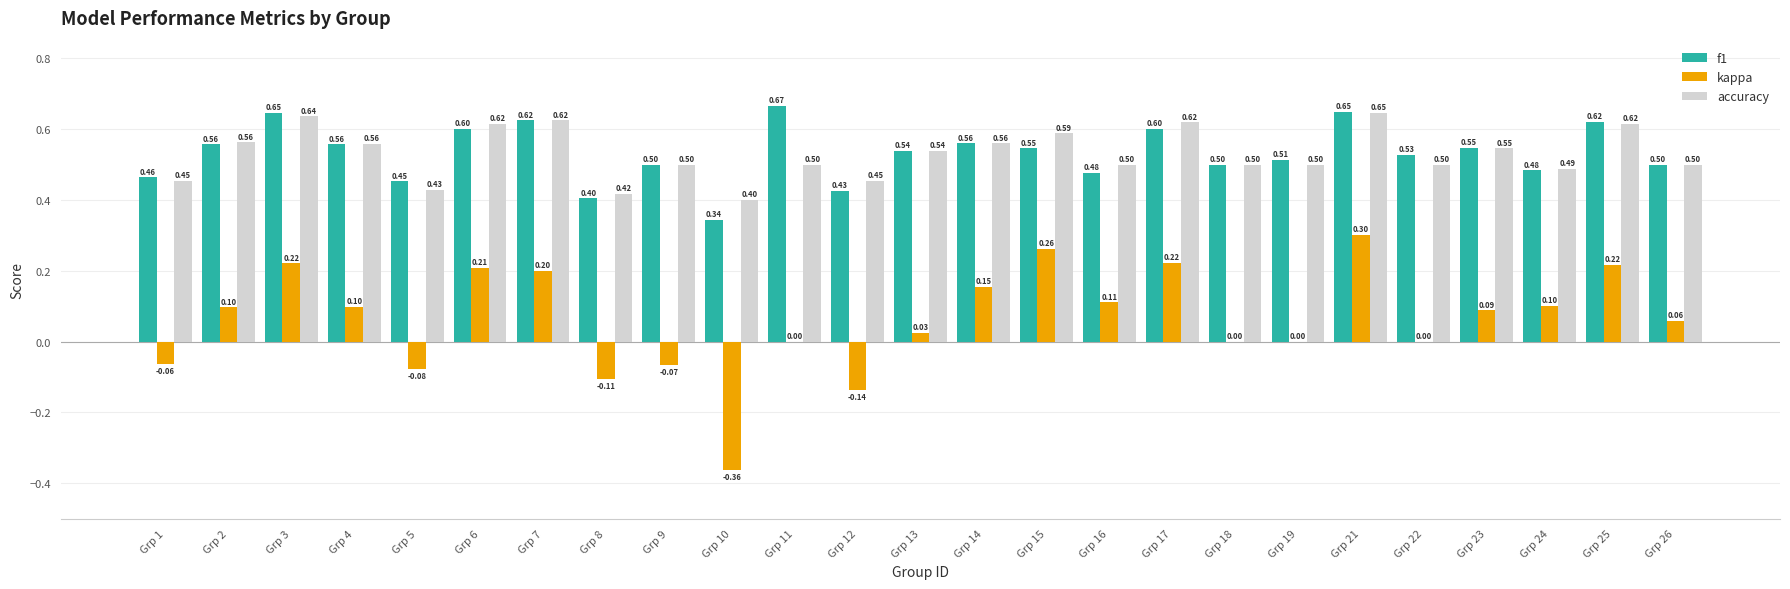

What is the total value across all series at Grp 1?

0.9